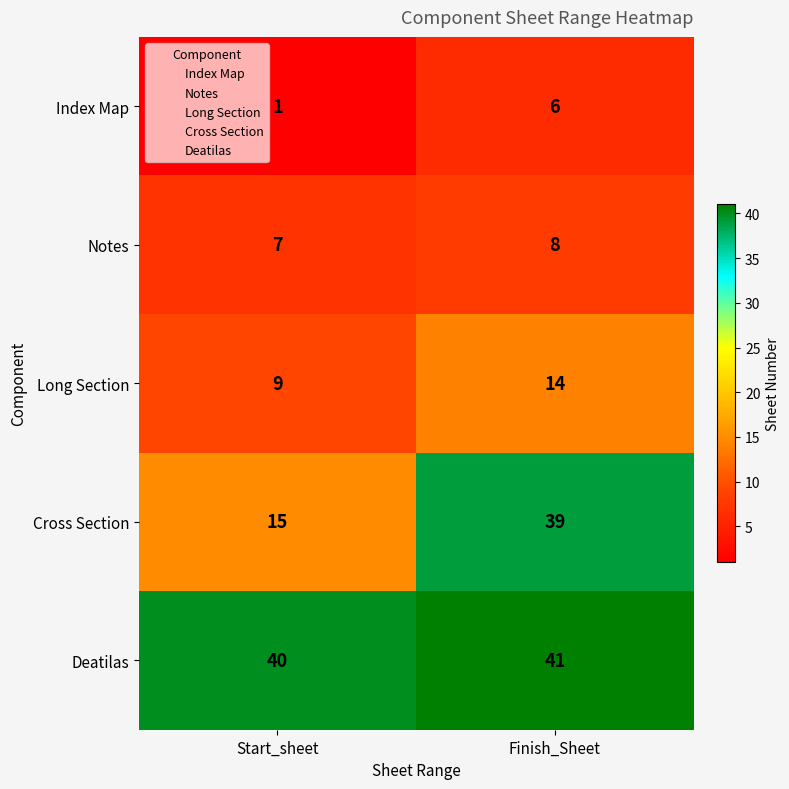

What is the difference between the maximum and minimum values in the Long Section series?

5